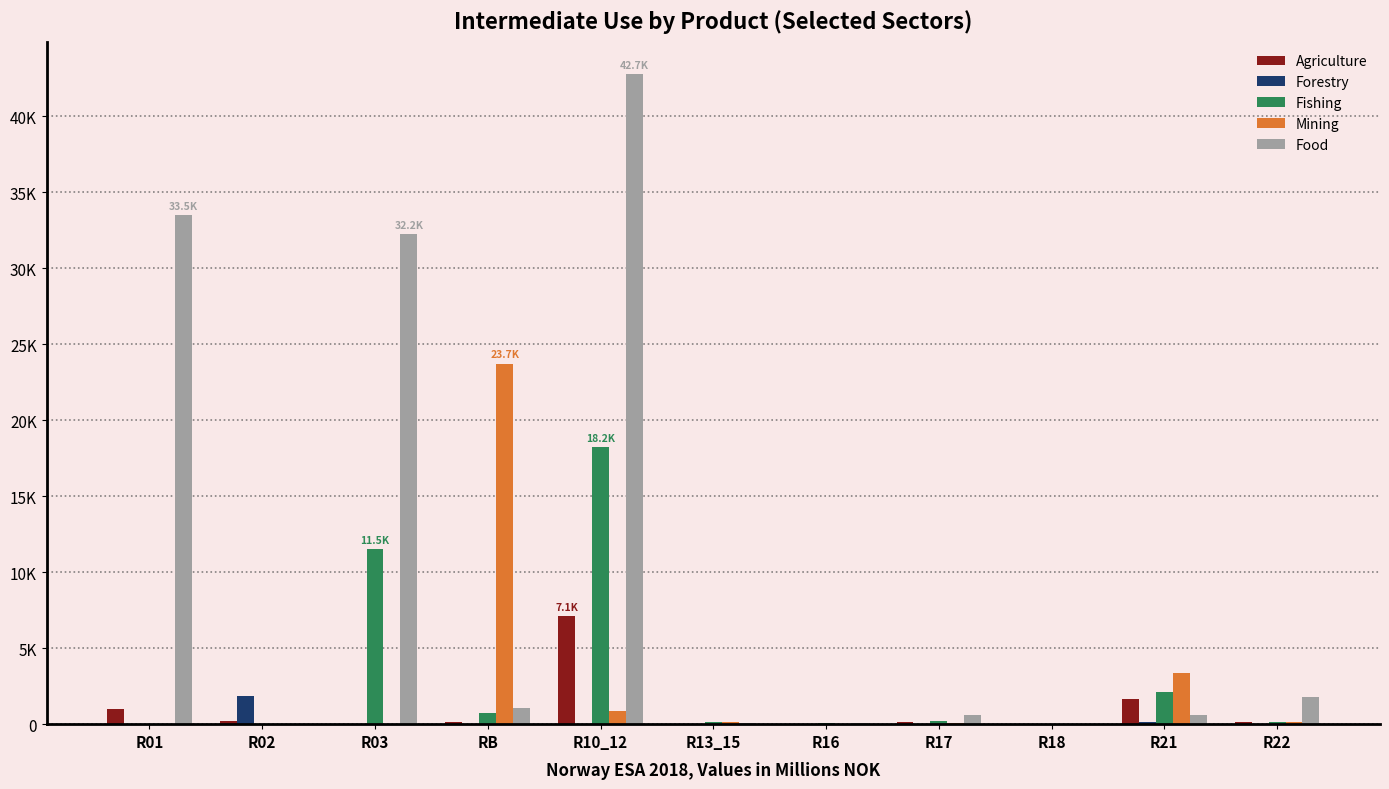

Are the bars grouped side by side (vs. stacked)?

Yes